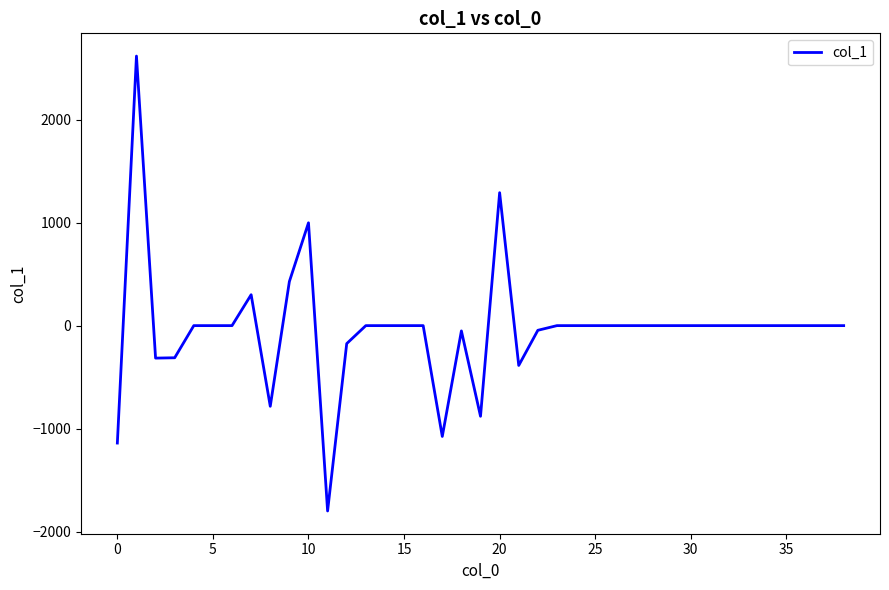

What is the minimum value shown in the chart?

-1799.2